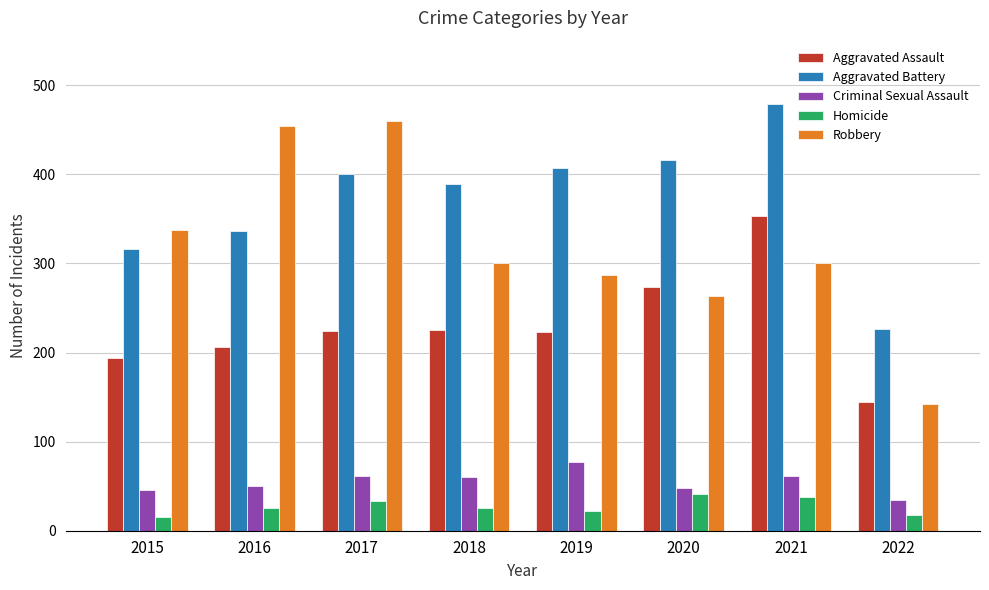

What is the maximum value shown in the chart?

479